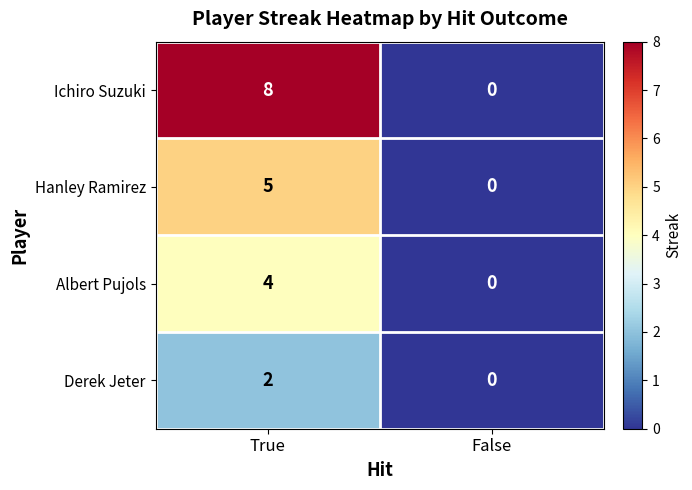

Rank the categories by Ichiro Suzuki value from lowest to highest.

False, True